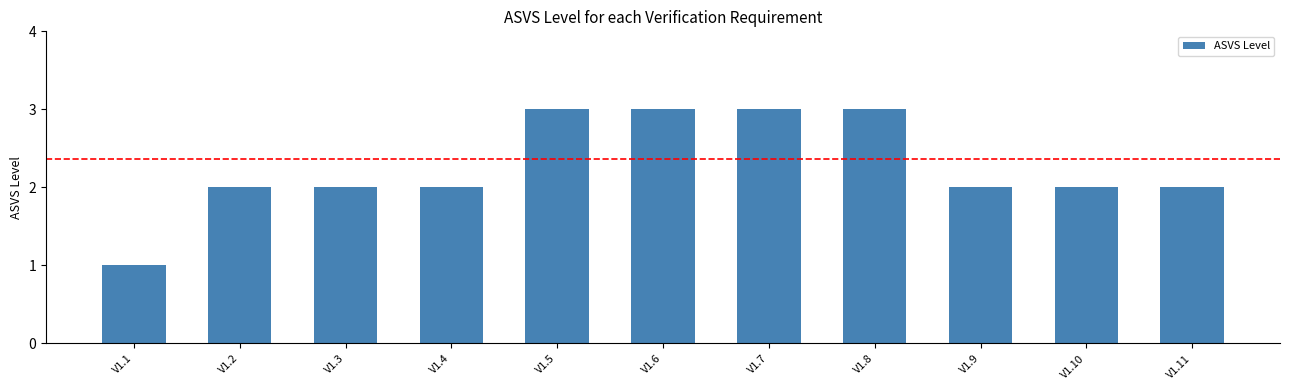

Count the number of categories in the chart.

11